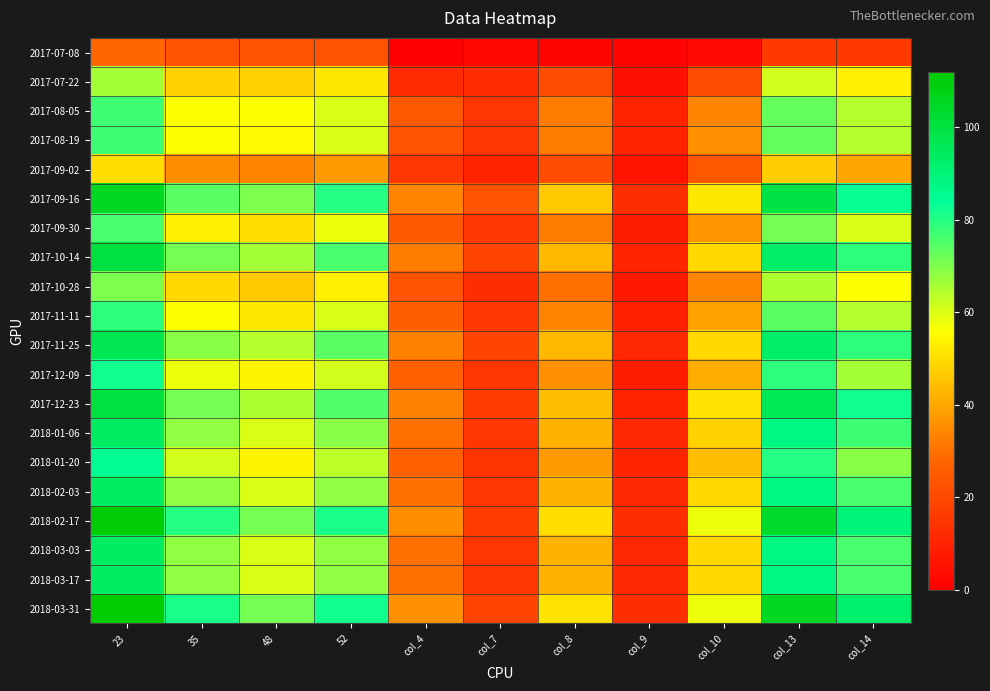

Reading left to right, transcribe all the data shown in this chart.

2017-07-08: 23=28	35=23	48=23	52=23	col_4=0	col_7=2	col_8=1	col_9=1	col_10=3	col_13=16	col_14=16
2017-07-22: 23=66	35=48	48=48	52=52	col_4=12	col_7=12	col_8=21	col_9=5	col_10=21	col_13=61	col_14=53
2017-08-05: 23=77	35=56	48=56	52=60	col_4=24	col_7=15	col_8=32	col_9=10	col_10=34	col_13=73	col_14=64
2017-08-19: 23=77	35=56	48=55	52=60	col_4=23	col_7=15	col_8=32	col_9=10	col_10=36	col_13=73	col_14=64
2017-09-02: 23=50	35=35	48=34	52=38	col_4=15	col_7=10	col_8=21	col_9=6	col_10=24	col_13=47	col_14=40
2017-09-16: 23=105	35=74	48=70	52=80	col_4=34	col_7=23	col_8=46	col_9=13	col_10=52	col_13=99	col_14=83
2017-09-30: 23=76	35=53	48=50	52=58	col_4=24	col_7=15	col_8=32	col_9=8	col_10=37	col_13=71	col_14=60
2017-10-14: 23=100	35=71	48=66	52=76	col_4=32	col_7=19	col_8=43	col_9=10	col_10=49	col_13=93	col_14=79
2017-10-28: 23=70	35=49	48=46	52=53	col_4=23	col_7=13	col_8=30	col_9=7	col_10=34	col_13=65	col_14=56
2017-11-11: 23=79	35=56	48=52	52=60	col_4=26	col_7=15	col_8=34	col_9=9	col_10=39	col_13=74	col_14=64
2017-11-25: 23=97	35=69	48=64	52=74	col_4=33	col_7=19	col_8=43	col_9=11	col_10=49	col_13=93	col_14=79
2017-12-09: 23=82	35=58	48=54	52=61	col_4=27	col_7=15	col_8=36	col_9=8	col_10=41	col_13=79	col_14=66
2017-12-23: 23=100	35=71	48=65	52=75	col_4=33	col_7=17	col_8=44	col_9=10	col_10=51	col_13=96	col_14=82
2018-01-06: 23=94	35=68	48=60	52=69	col_4=30	col_7=15	col_8=42	col_9=11	col_10=48	col_13=88	col_14=77
2018-01-20: 23=85	35=61	48=54	52=63	col_4=27	col_7=14	col_8=38	col_9=10	col_10=44	col_13=80	col_14=69
2018-02-03: 23=94	35=68	48=60	52=68	col_4=30	col_7=15	col_8=42	col_9=11	col_10=49	col_13=88	col_14=76
2018-02-17: 23=111	35=80	48=71	52=81	col_4=35	col_7=17	col_8=50	col_9=13	col_10=58	col_13=104	col_14=90
2018-03-03: 23=94	35=68	48=60	52=68	col_4=30	col_7=15	col_8=42	col_9=11	col_10=49	col_13=88	col_14=76
2018-03-17: 23=94	35=68	48=60	52=68	col_4=30	col_7=15	col_8=42	col_9=11	col_10=49	col_13=88	col_14=76
2018-03-31: 23=112	35=81	48=71	52=82	col_4=36	col_7=19	col_8=51	col_9=13	col_10=58	col_13=105	col_14=92